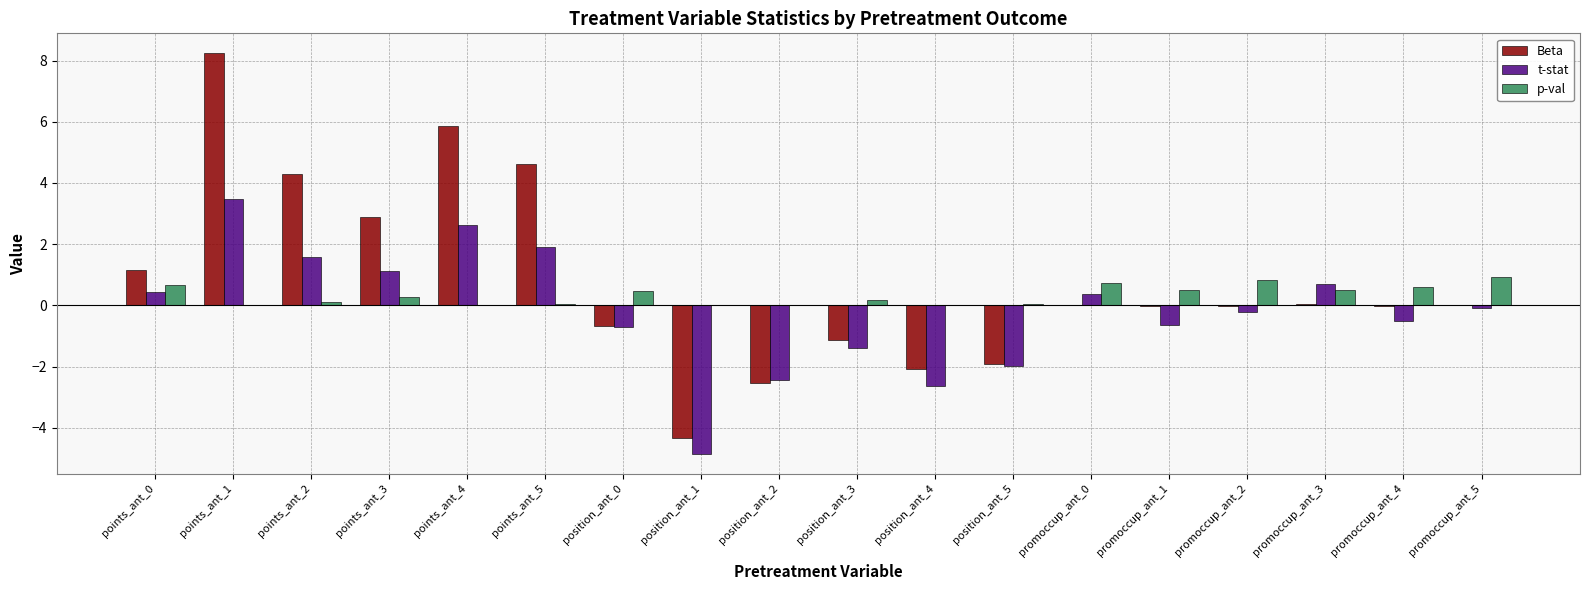

Which category has the highest value in the Beta series?

points_ant_1